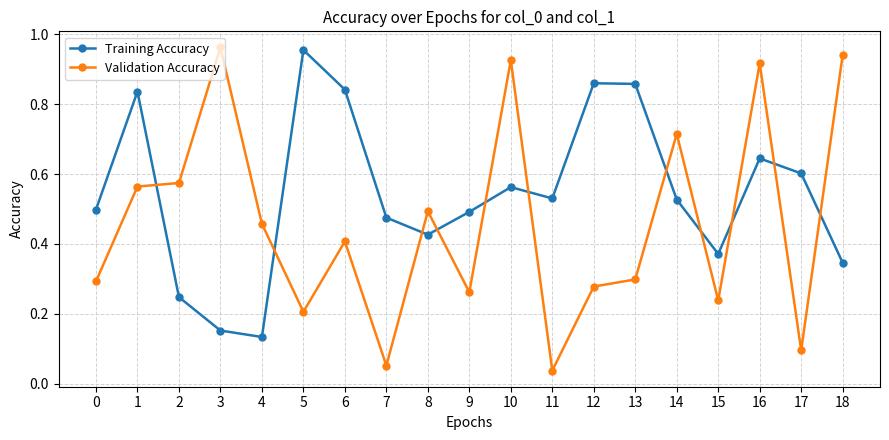

Rank the series by their average value, from lowest to highest.

Validation Accuracy, Training Accuracy